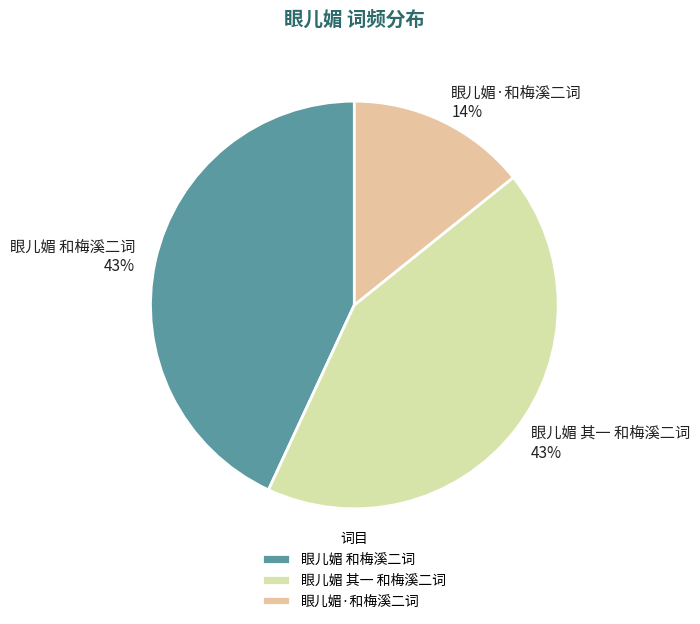

Does 眼儿媚·和梅溪二词 account for over 50% of the chart?

No